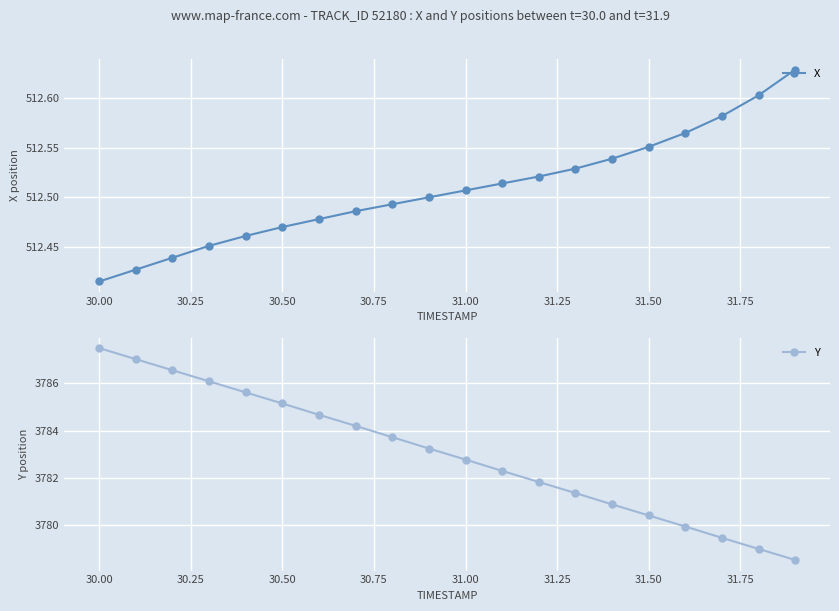

Where is X nearest to the value 512?

30.00